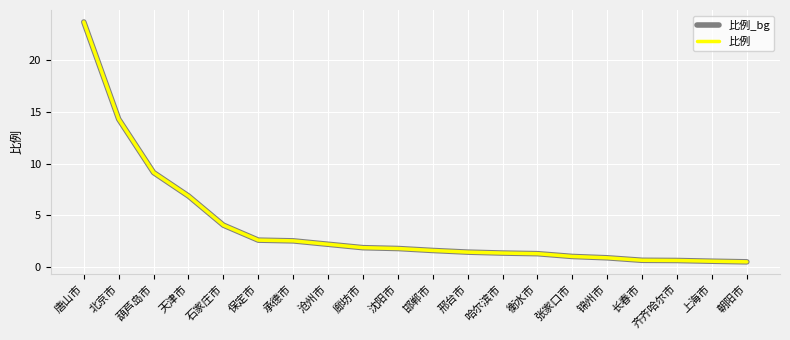

Does the chart have visible grid lines?

Yes